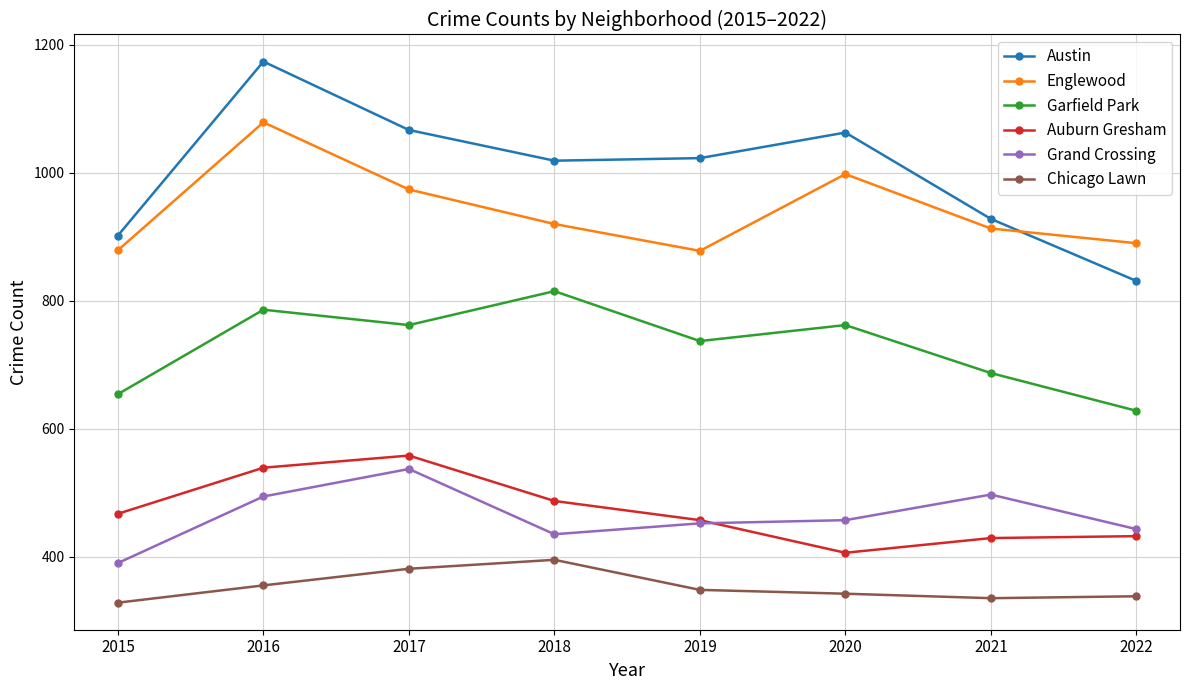

What is the sum of the Chicago Lawn values at 2018 and 2016?

750